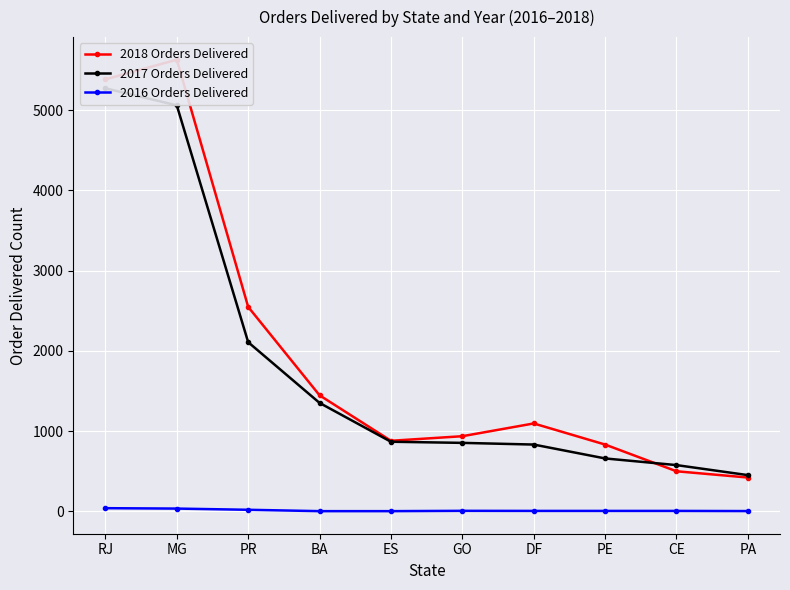

Which series has the largest range (max minus min)?

2018 Orders Delivered